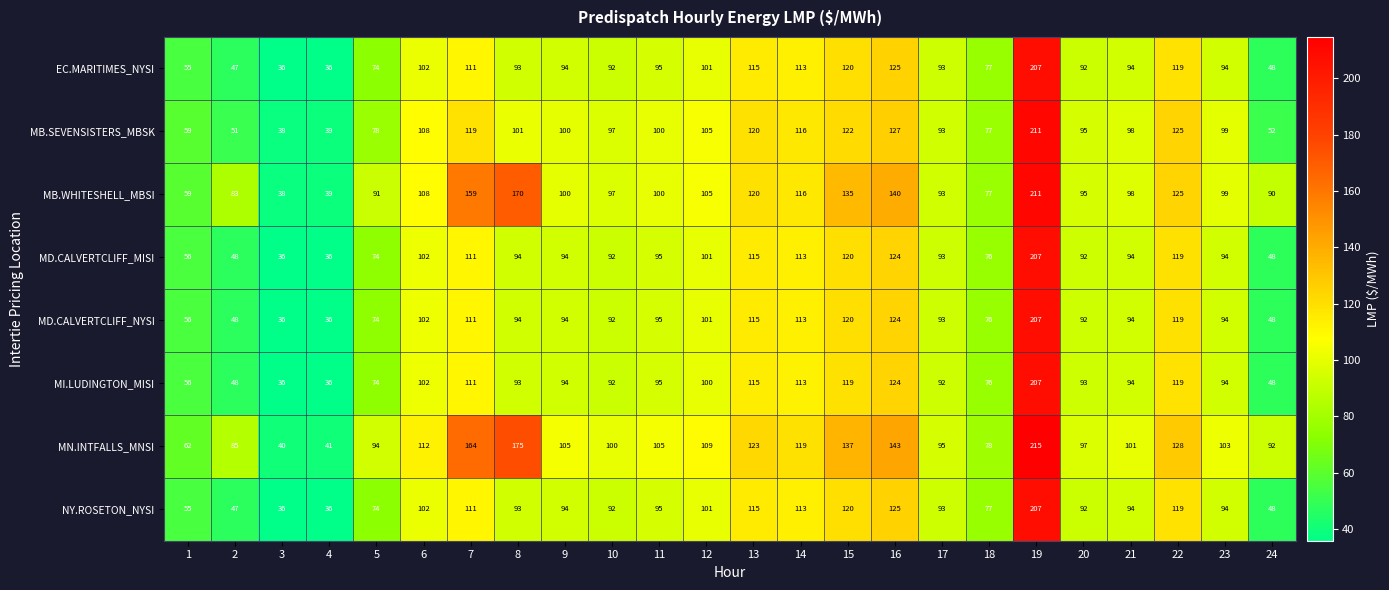

Which series has the widest spread of values?

MN.INTFALLS_MNSI